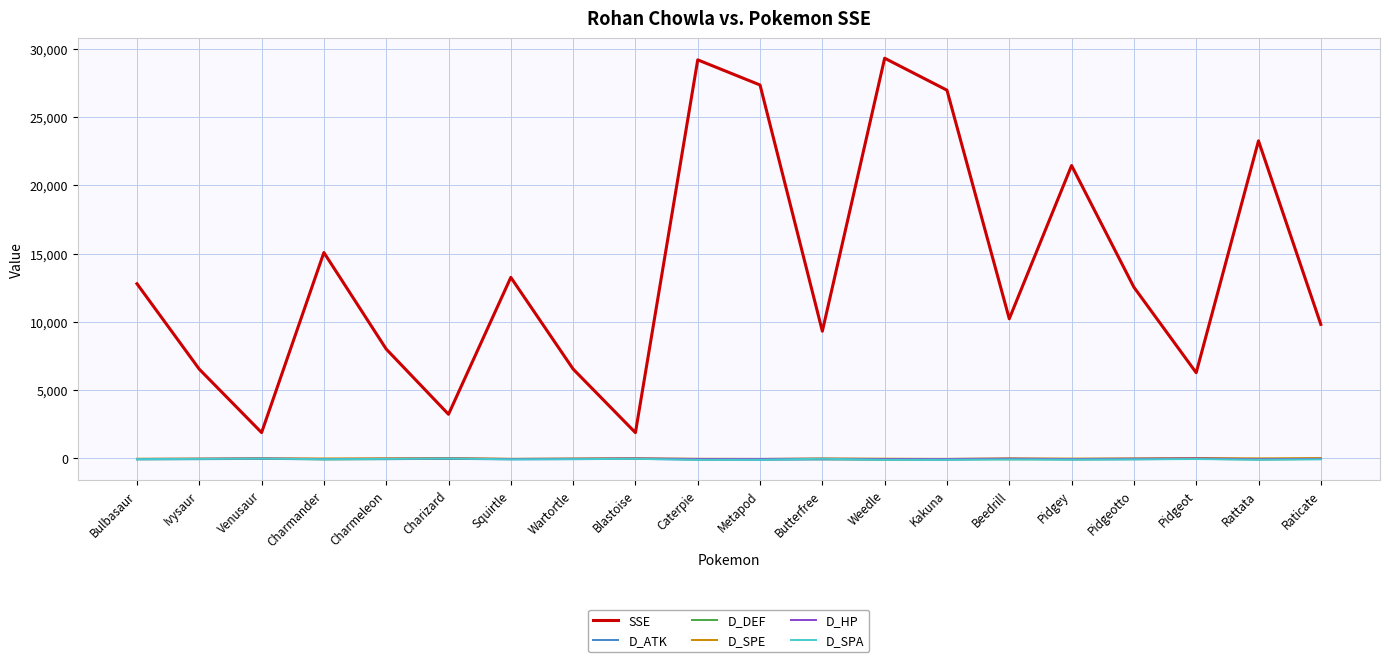

What is the difference between the D_SPE values at Butterfree and Pidgeot?

31